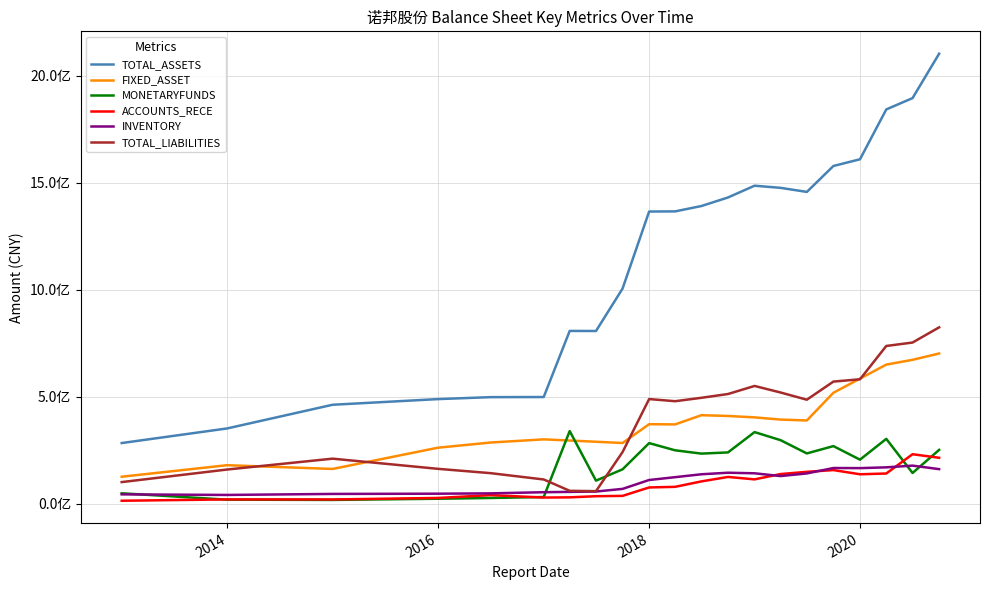

What are all the series names shown in the legend?

TOTAL_ASSETS, FIXED_ASSET, MONETARYFUNDS, ACCOUNTS_RECE, INVENTORY, TOTAL_LIABILITIES